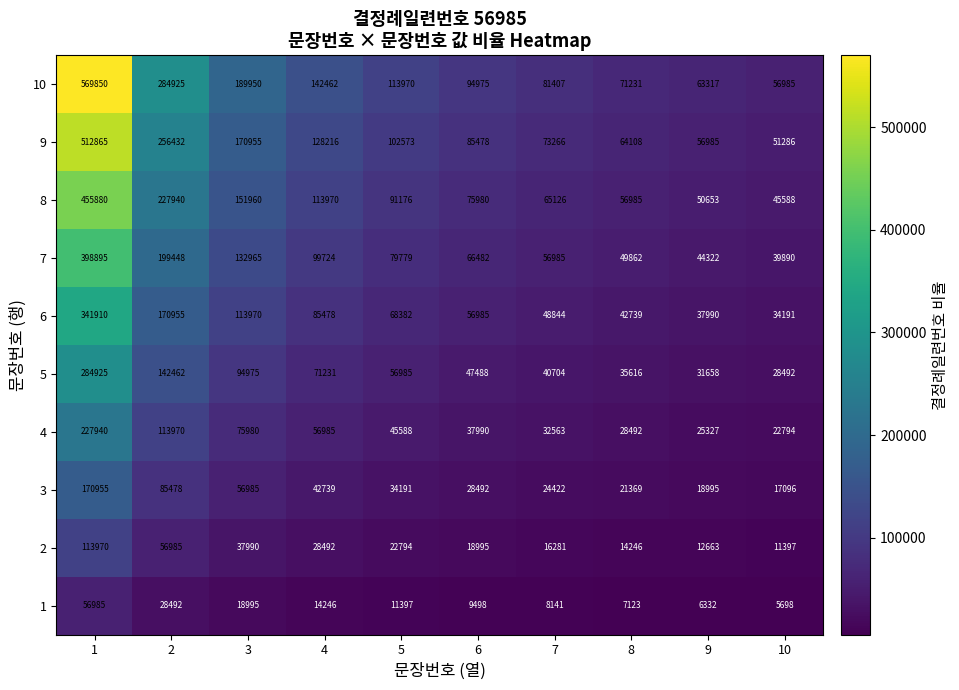

Read the 10 value at 8, to the nearest 10.

71230